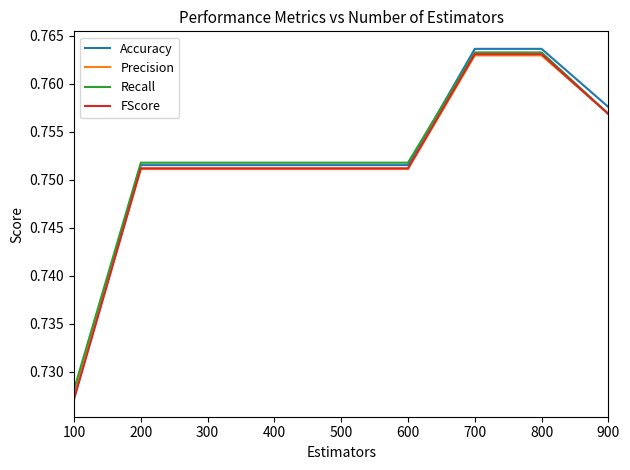

Which category has the lowest value in the Accuracy series?

100